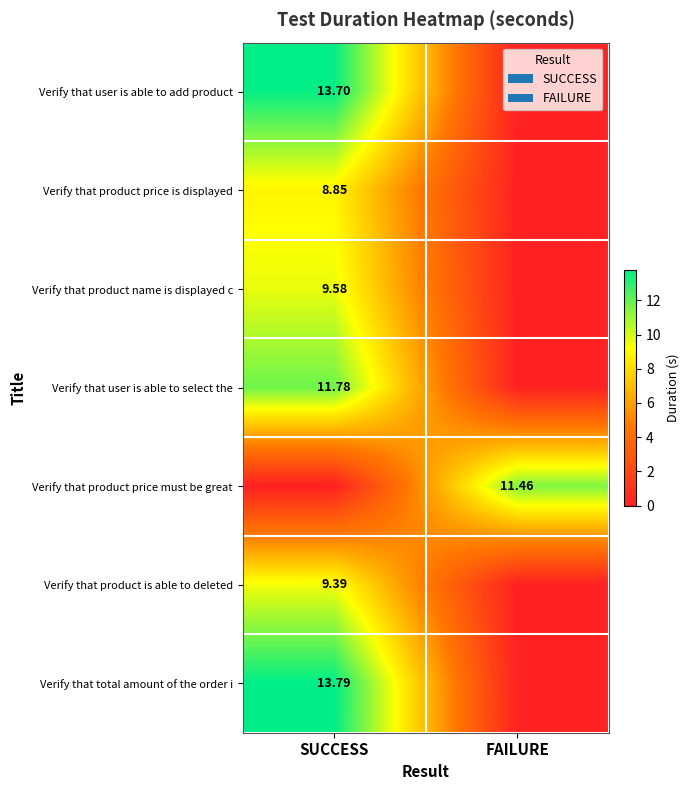

What is the difference between the Verify that product is able to deleted values at SUCCESS and FAILURE?

9.4